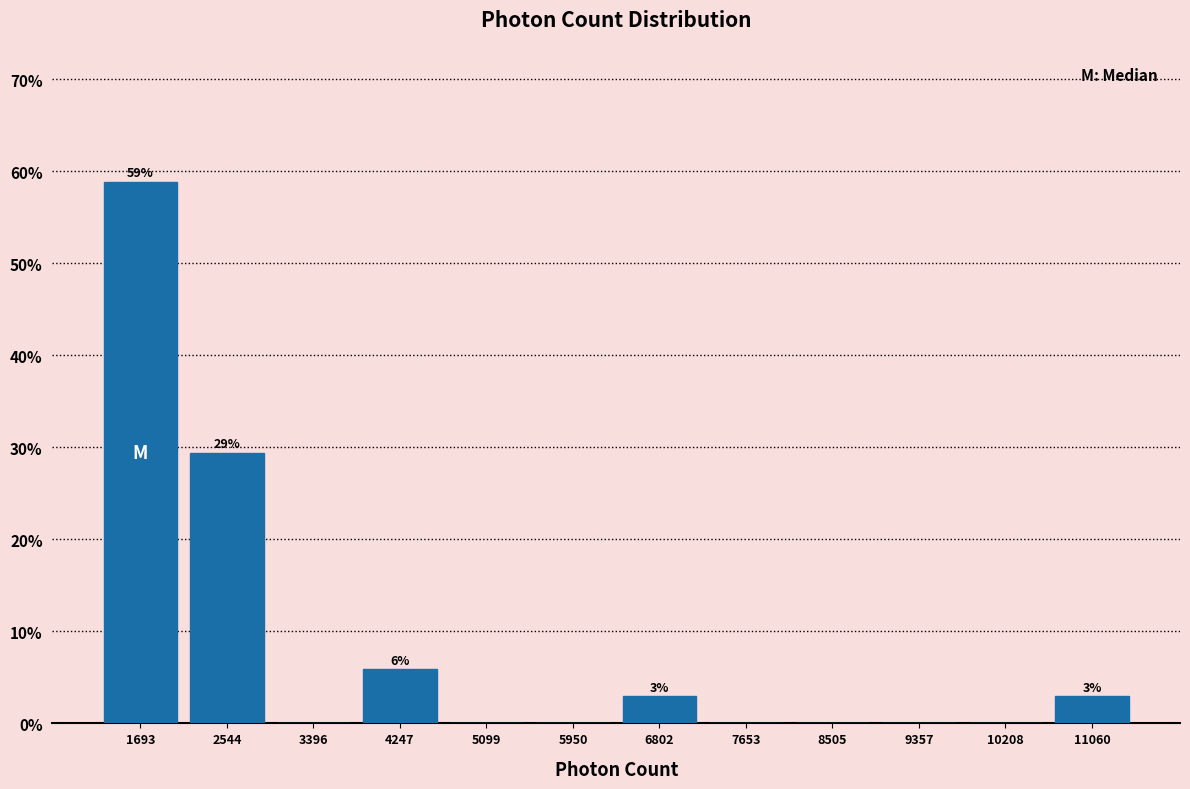

Over which range of the x-axis is the bar tallest?

1300 to 2100